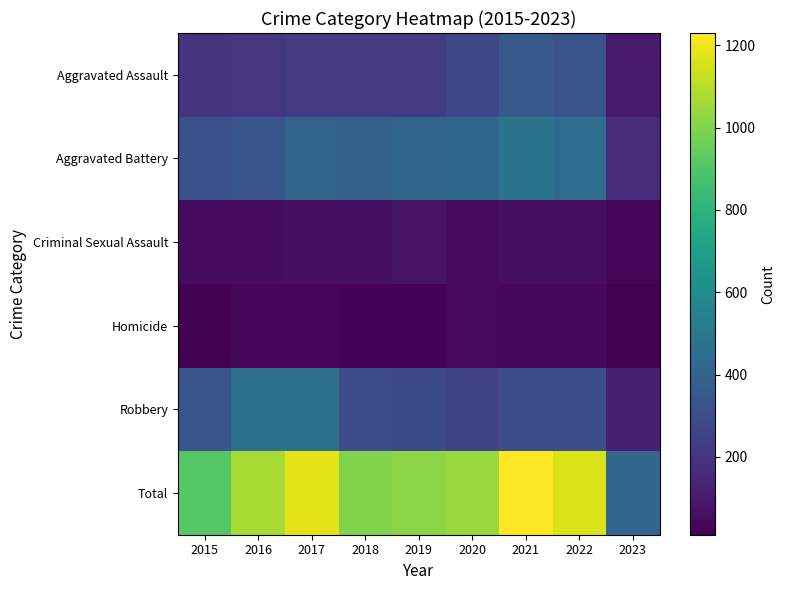

What is the maximum value shown in the chart?

1230